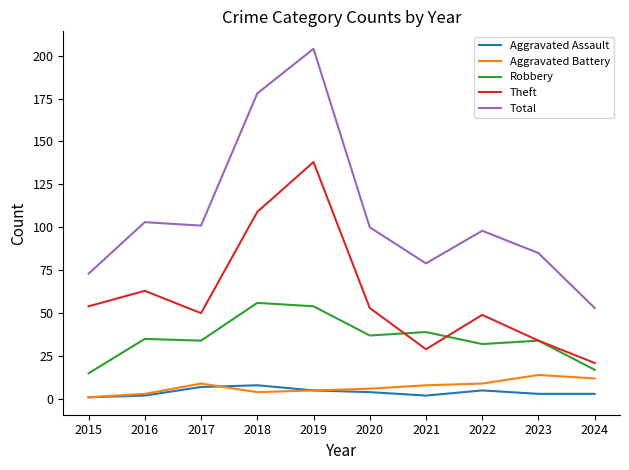

Which series has the widest spread of values?

Total